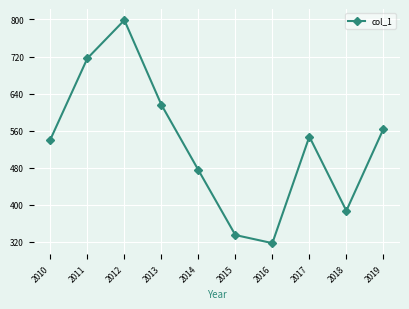

What is the sum of all values?

5295.9